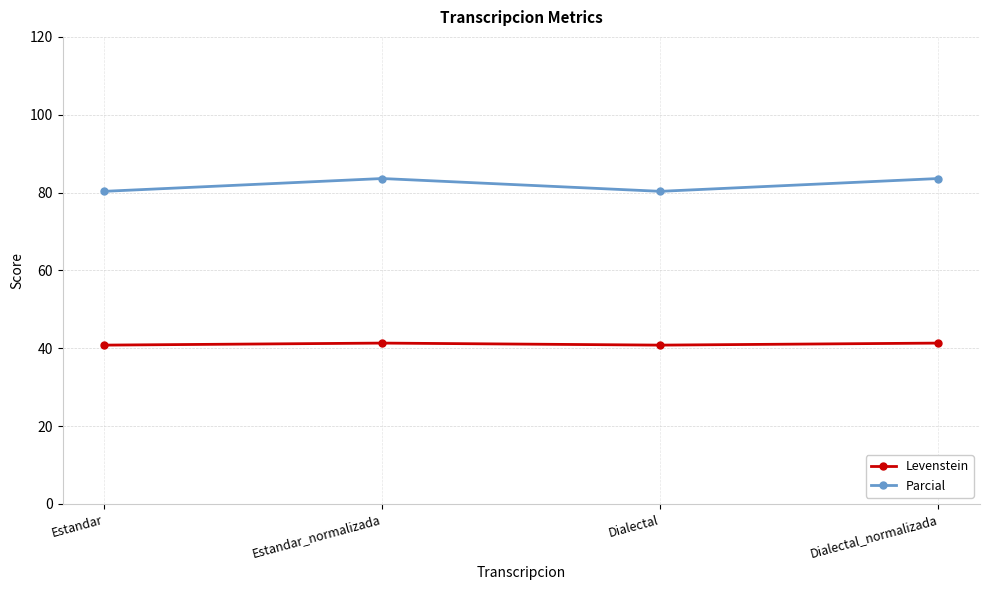

Reading right to left, transcribe all the data shown in this chart.

Levenstein: Dialectal_normalizada=41.3	Dialectal=40.8	Estandar_normalizada=41.3	Estandar=40.8
Parcial: Dialectal_normalizada=83.6	Dialectal=80.3	Estandar_normalizada=83.6	Estandar=80.3